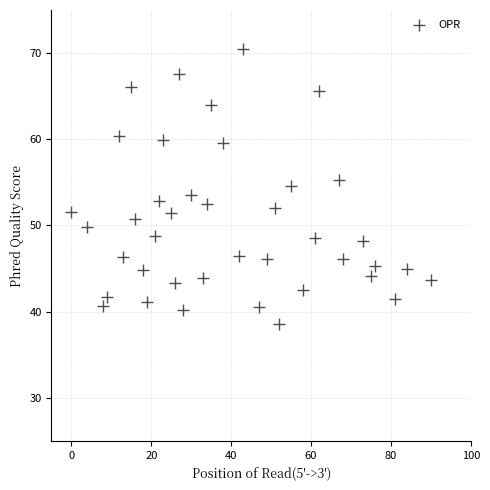

What is the range of X values (max minus min)?

90.0